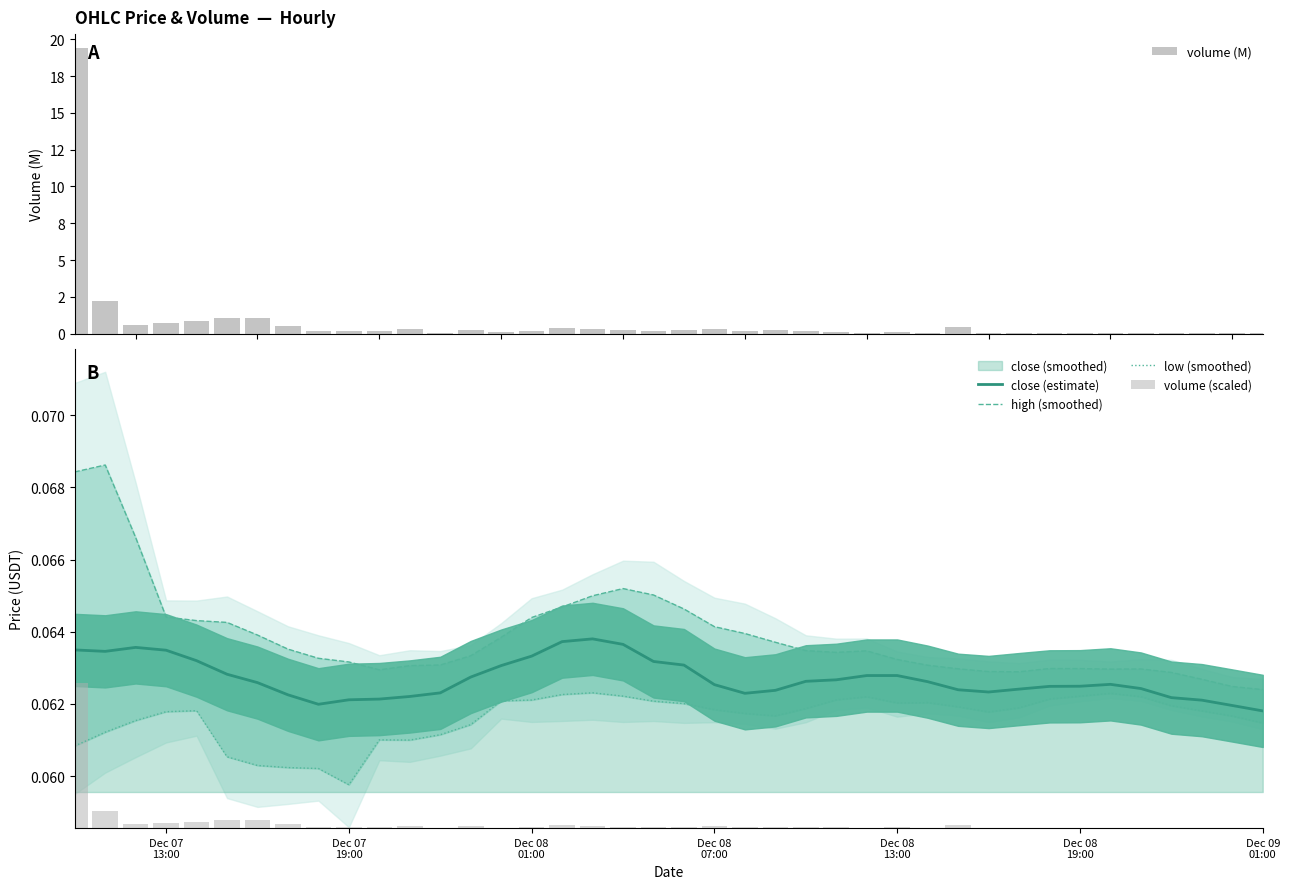

What is the average value of the volume (M) series?

0.8